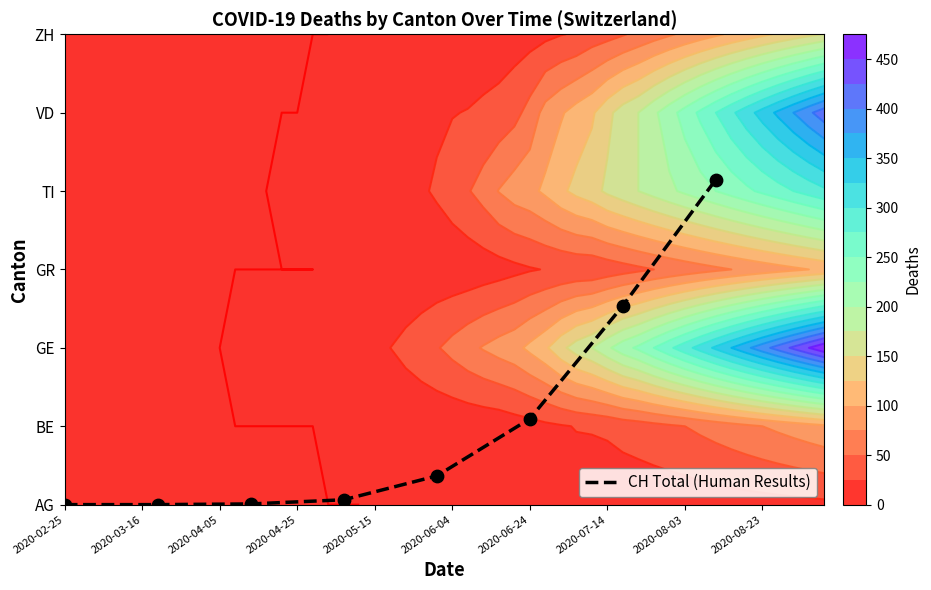

Is it true that the value at 2020-02-25 is 0.0?

True